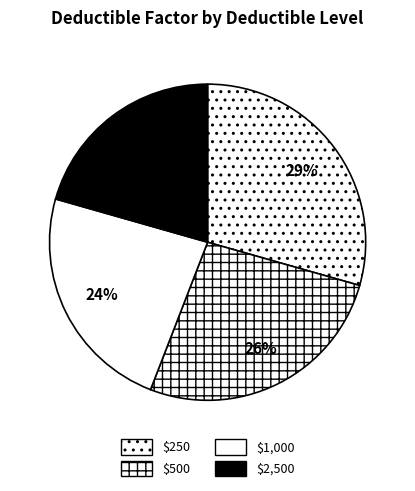

Is $500 the majority of the pie?

No